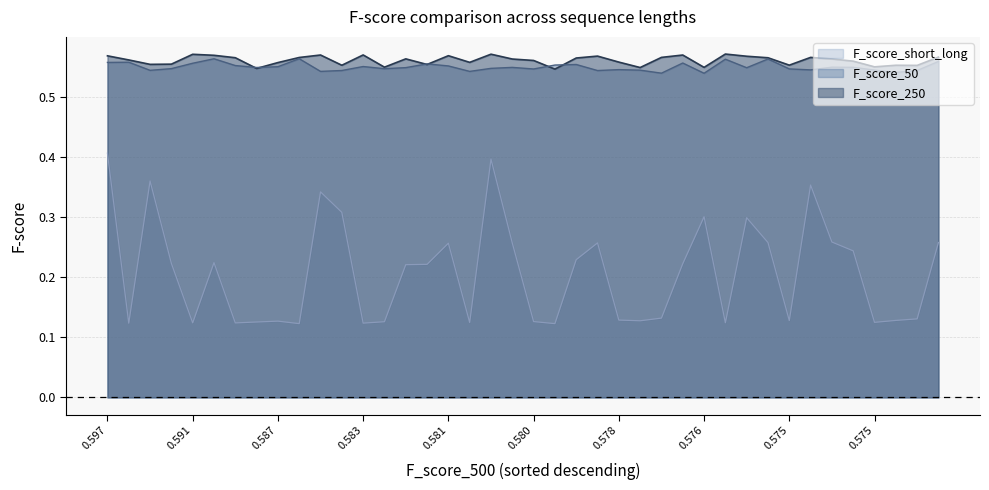

What is the maximum value shown in the chart?

0.6